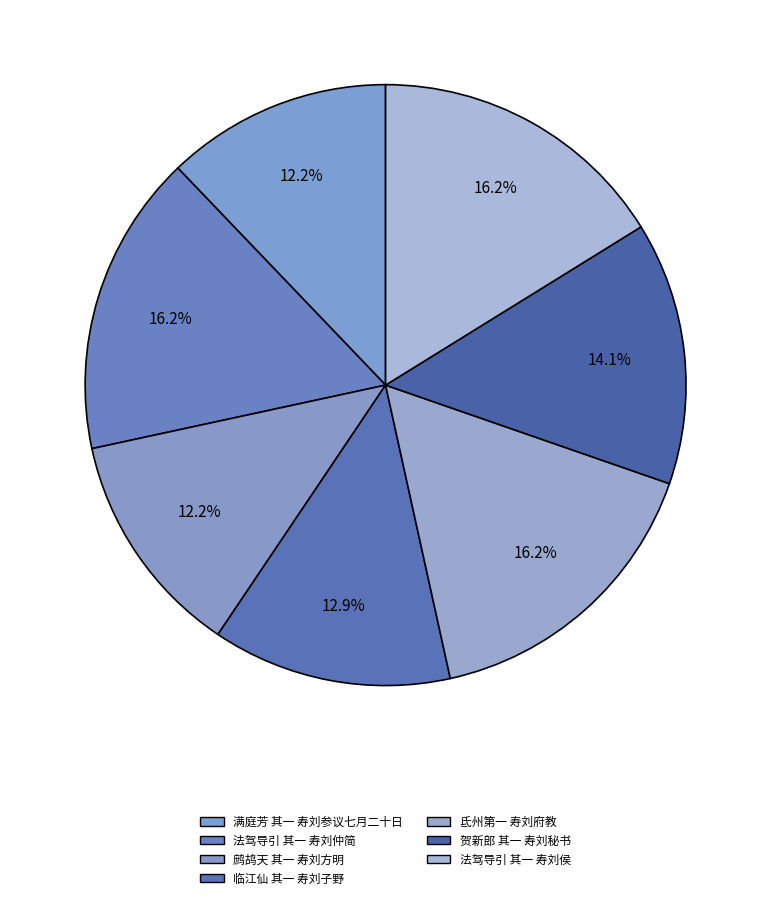

Which slice is the largest?

法驾导引 其一 寿刘仲简